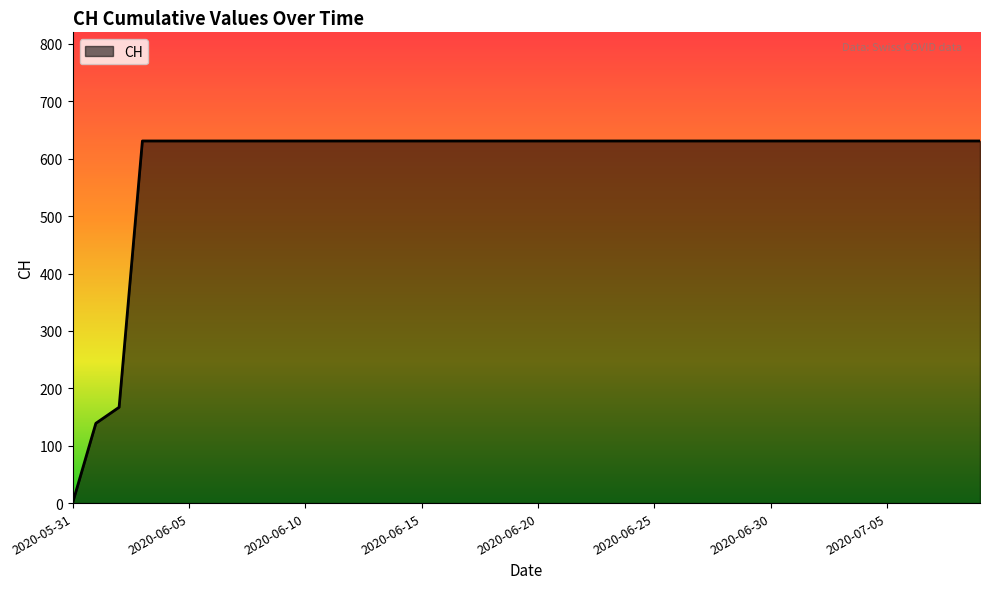

Does the chart display data point markers on the line(s)?

No